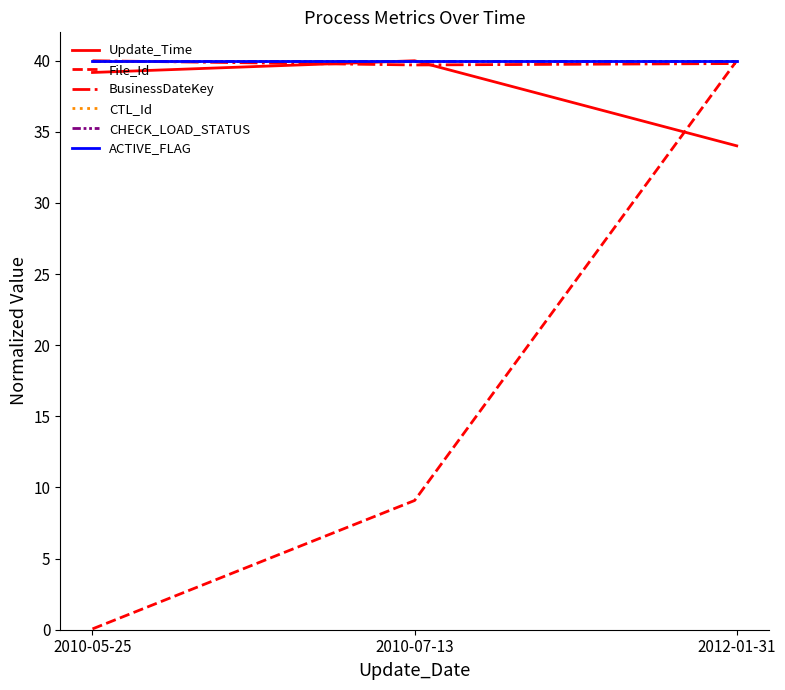

Which series has the largest total across all categories?

CTL_Id